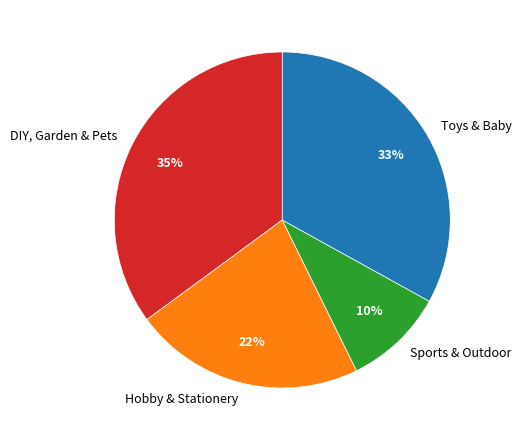

What percentage is the Hobby & Stationery slice, to the nearest percent?

22%